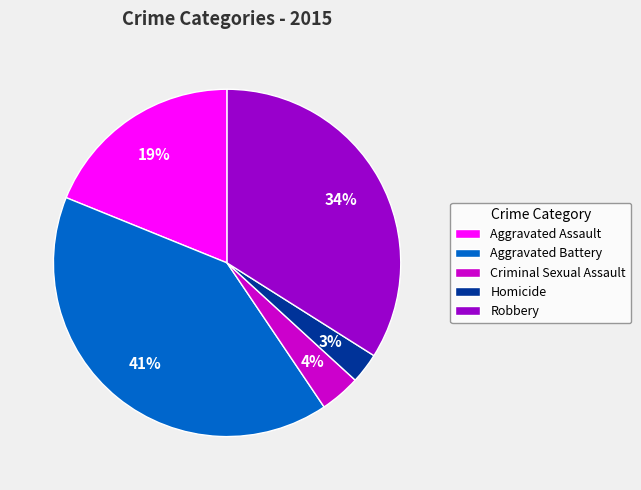

To the nearest percent, what is the combined percentage of Criminal Sexual Assault and Robbery?

38%